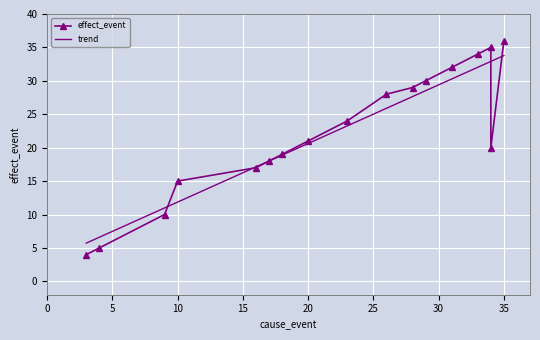

What value does the effect_event series have at 0?

4.0